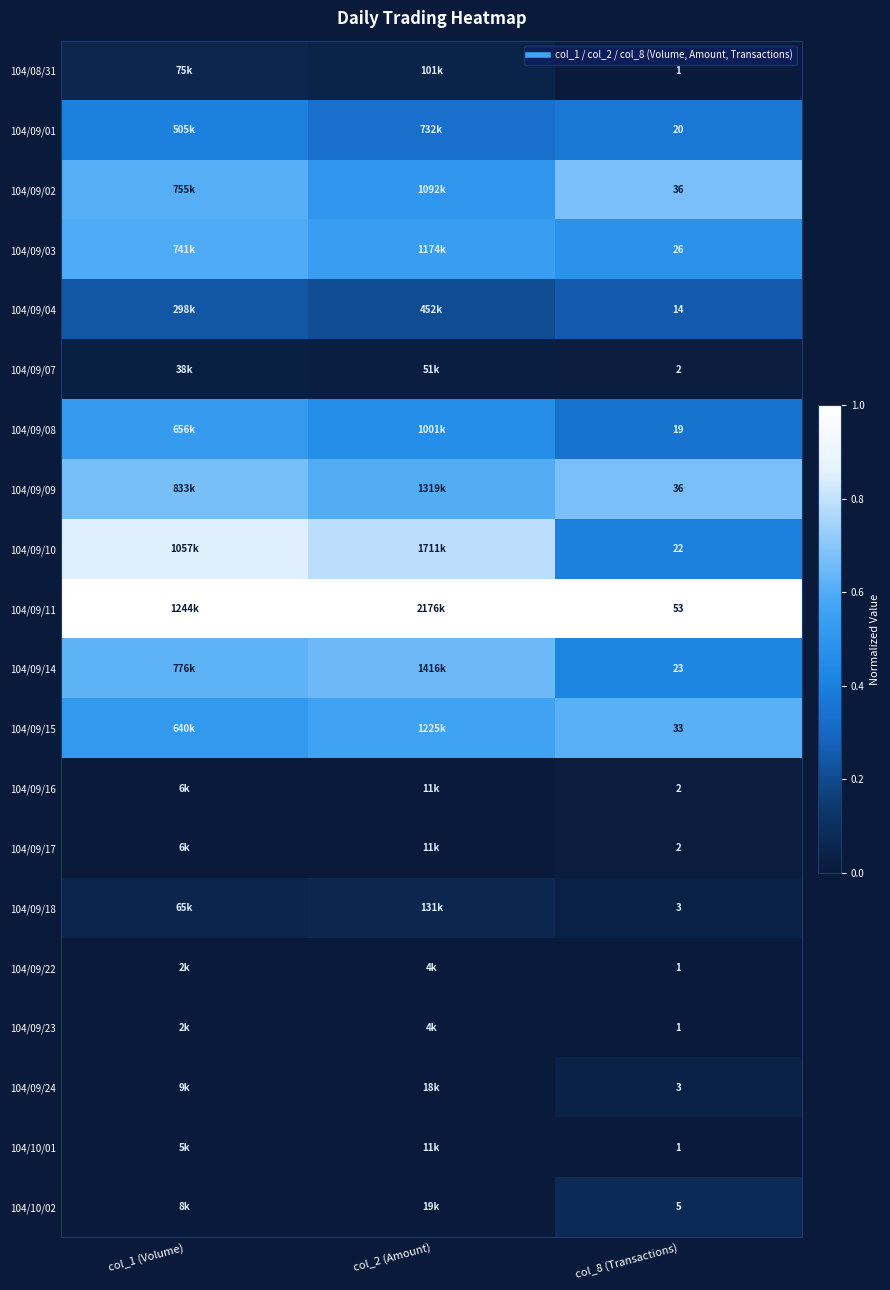

At col_8 (Transactions), list the series in order from smallest to largest.

104/08/31, 104/09/22, 104/09/23, 104/10/01, 104/09/07, 104/09/16, 104/09/17, 104/09/18, 104/09/24, 104/10/02, 104/09/04, 104/09/08, 104/09/01, 104/09/10, 104/09/14, 104/09/03, 104/09/15, 104/09/02, 104/09/09, 104/09/11